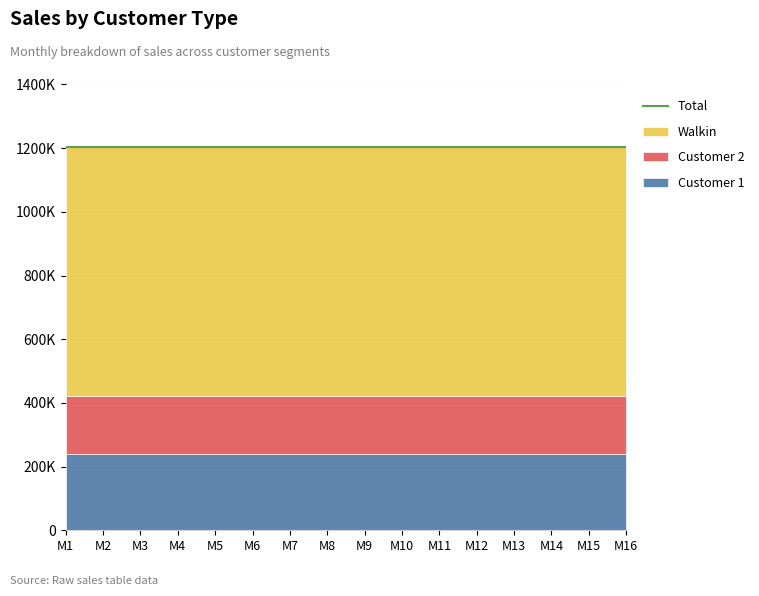

What are all the series names shown in the legend?

Customer 1, Customer 2, Walkin, Total